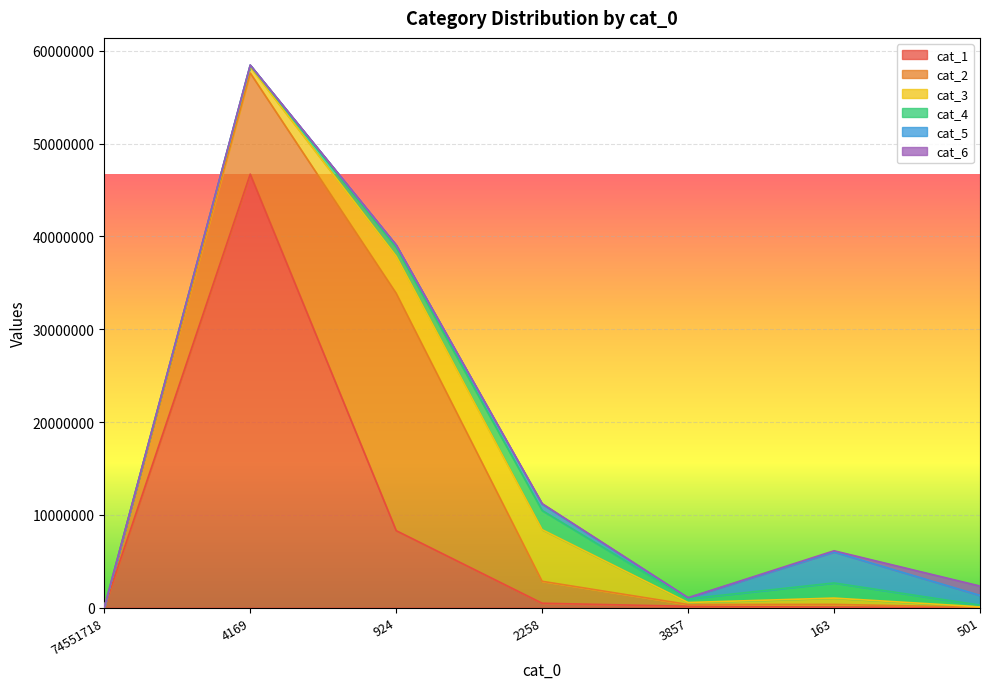

True or false: cat_4 and cat_2 cross at least once.

True